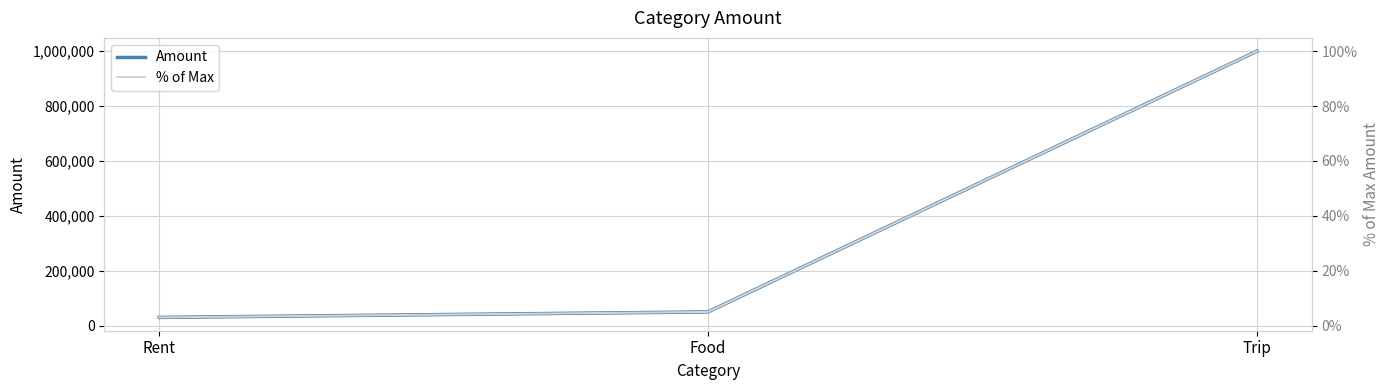

List the series in order of their overall mean, highest first.

Amount, % of Max